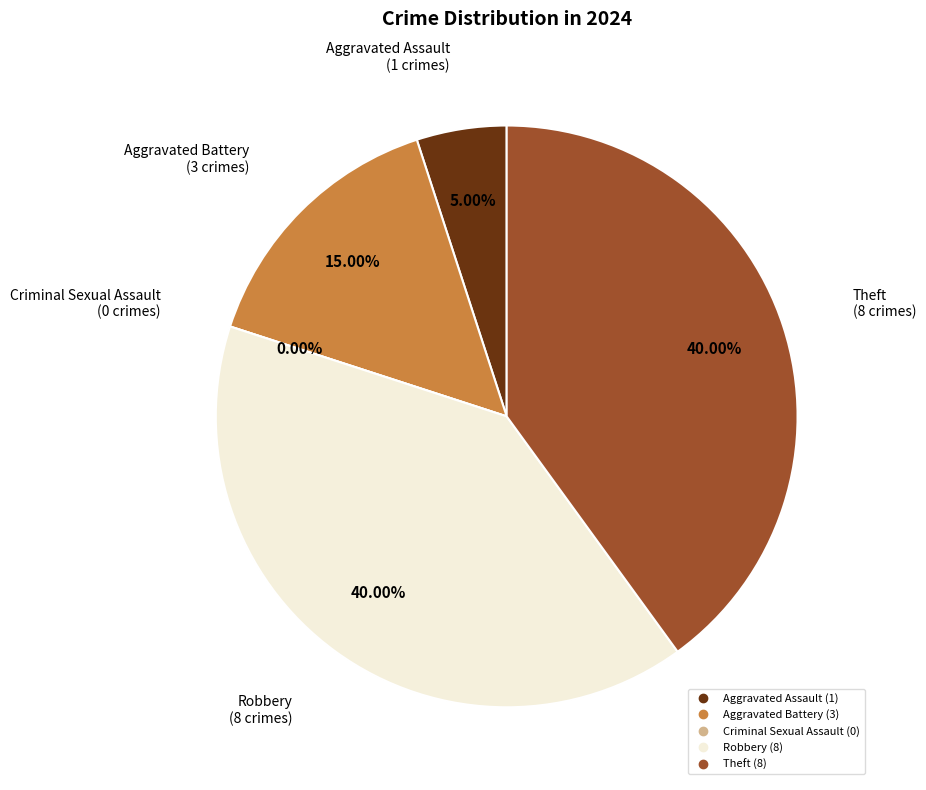

To the nearest percent, what percentage of the pie is Aggravated Battery?

15%